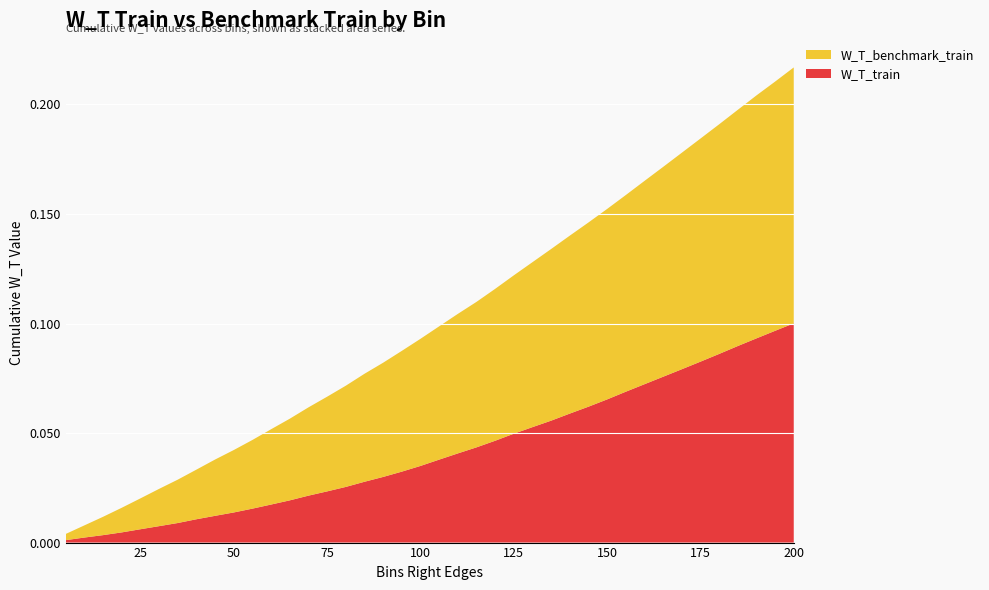

Reading left to right, list all the values displayed in this chart.

W_T_train: 5=0.0	10=0.0	15=0.0	20=0.0	25=0.0	30=0.0	35=0.0	40=0.0	45=0.0	50=0.0	55=0.0	60=0.0	65=0.0	70=0.0	75=0.0	80=0.0	85=0.0	90=0.0	95=0.0	100=0.0	105=0.0	110=0.0	115=0.0	120=0.0	125=0.0	130=0.1	135=0.1	140=0.1	145=0.1	150=0.1	155=0.1	160=0.1	165=0.1	170=0.1	175=0.1	180=0.1	185=0.1	190=0.1	195=0.1	200=0.1
W_T_benchmark_train: 5=0.0	10=0.0	15=0.0	20=0.0	25=0.0	30=0.0	35=0.0	40=0.0	45=0.0	50=0.0	55=0.0	60=0.0	65=0.0	70=0.0	75=0.0	80=0.0	85=0.0	90=0.1	95=0.1	100=0.1	105=0.1	110=0.1	115=0.1	120=0.1	125=0.1	130=0.1	135=0.1	140=0.1	145=0.1	150=0.1	155=0.1	160=0.1	165=0.1	170=0.1	175=0.1	180=0.1	185=0.1	190=0.1	195=0.1	200=0.1